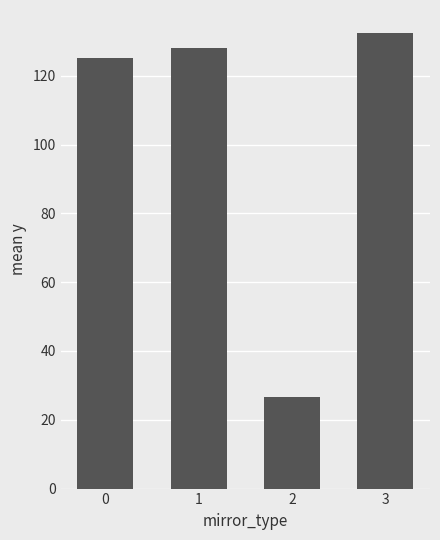

List the labels in order of value, largest first.

3, 1, 0, 2